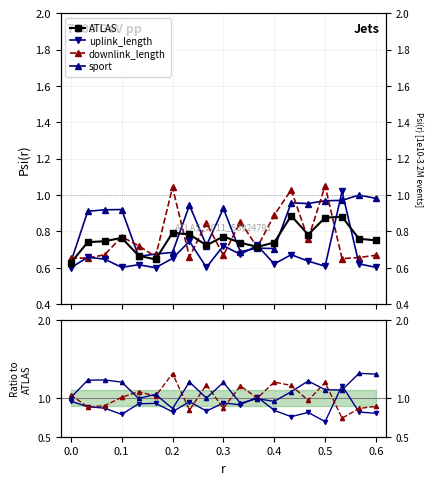

Is it true that uplink_length equals 1.1 at 13?

False